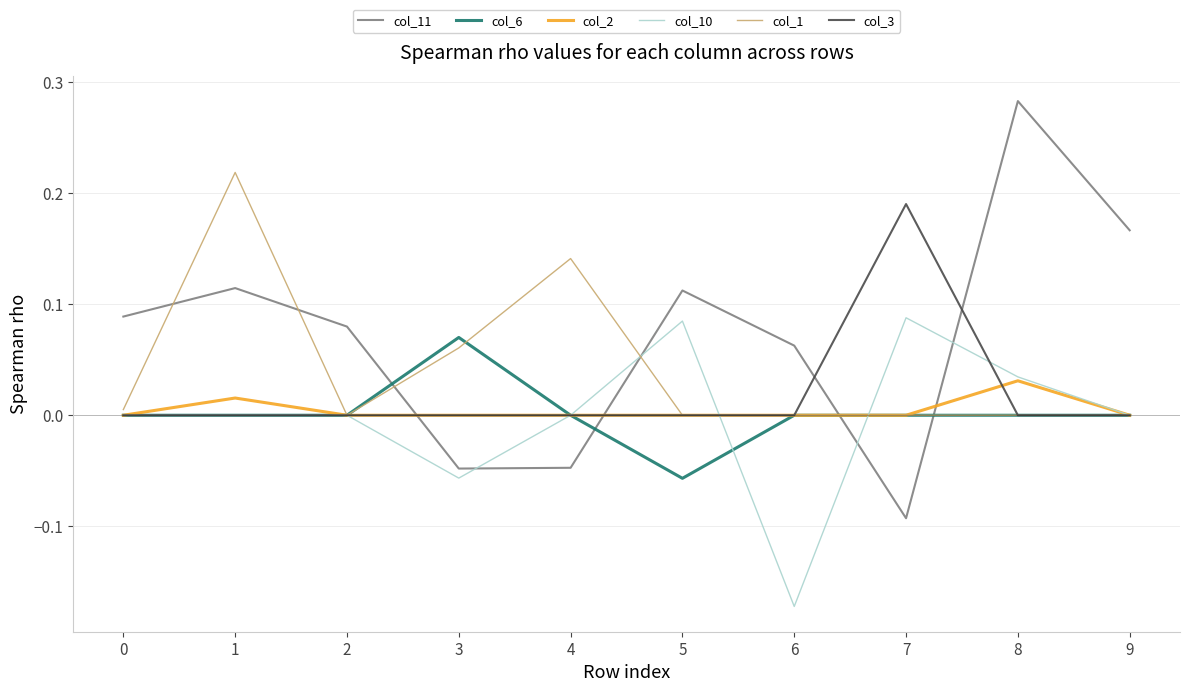

Which series has the largest total across all categories?

col_11